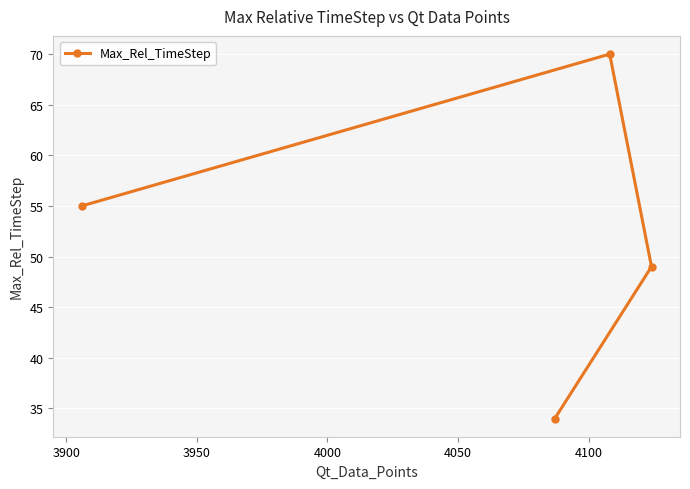

Reading right to left, list all the values displayed in this chart.

49	70	34	55